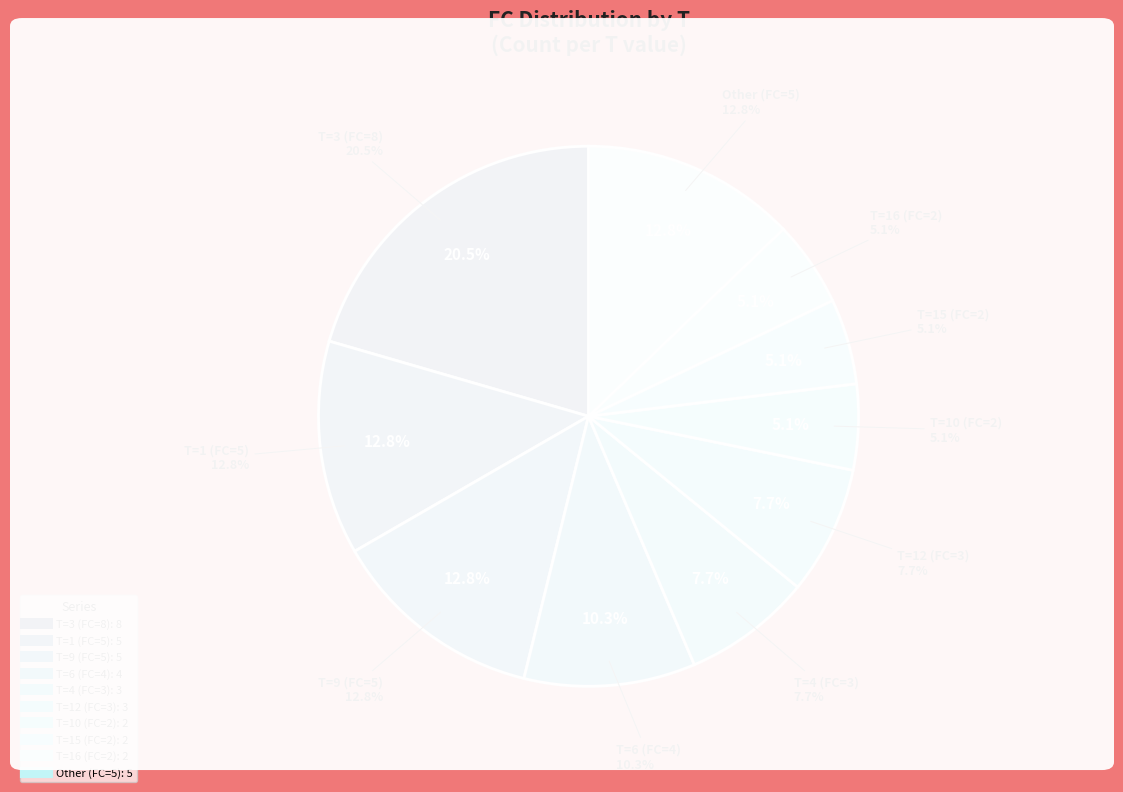

Is 6 the majority of the pie?

No